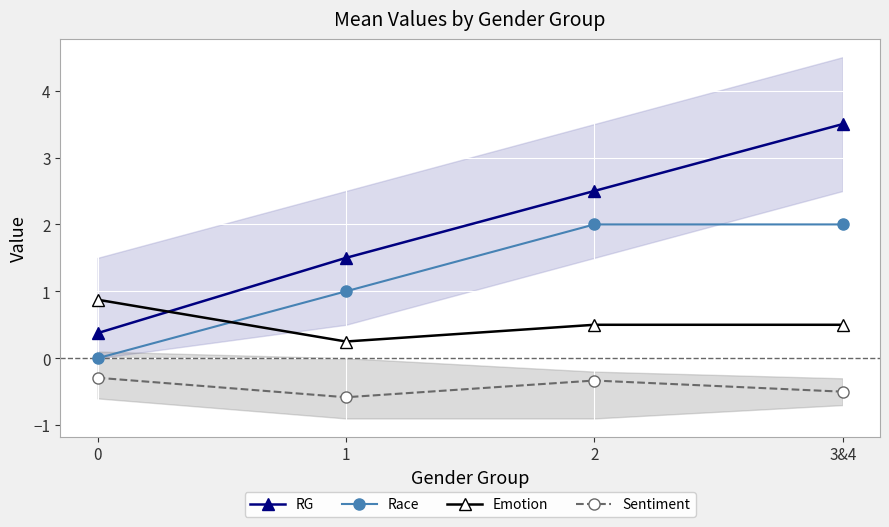

Between which two adjacent categories do Emotion and RG first intersect?

0 and 1